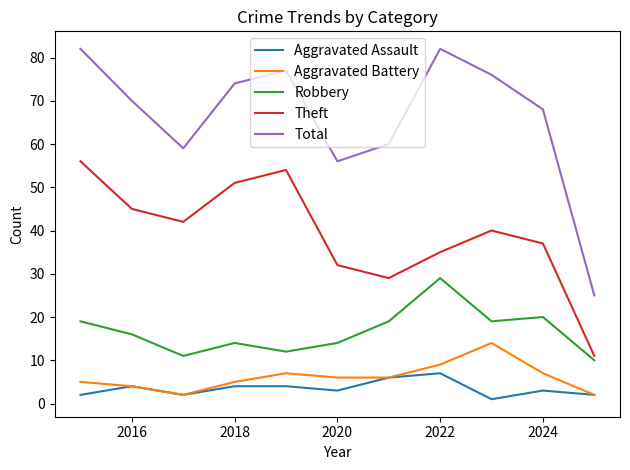

Which series has the largest total across all categories?

Total